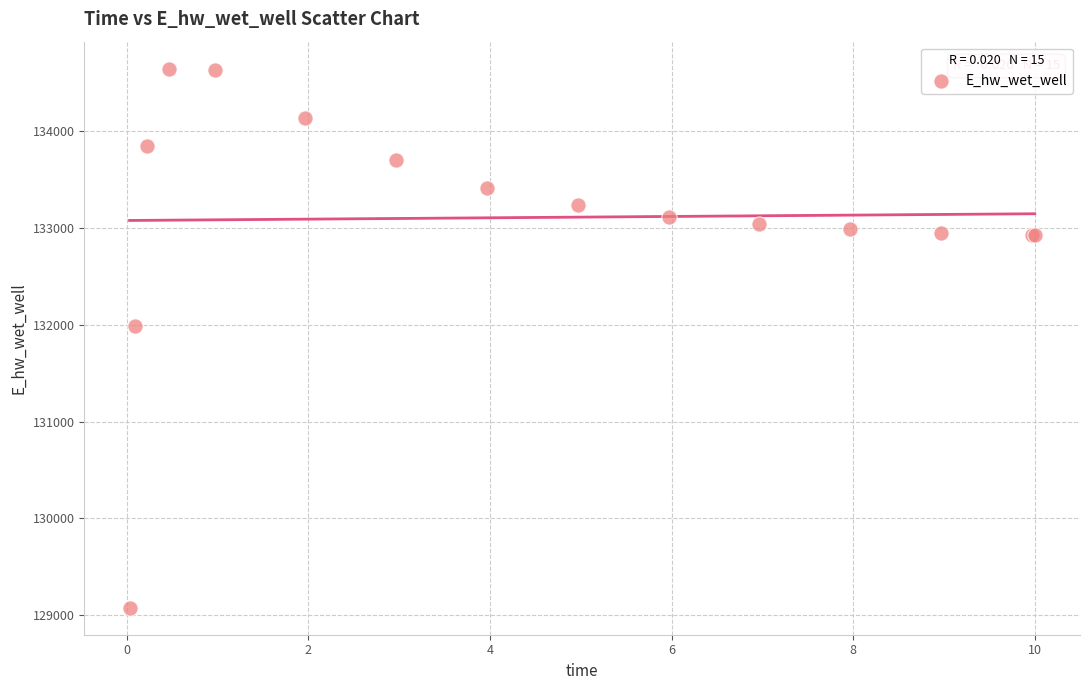

What Y value in the scatter plot is closest to 131861?

131982.7